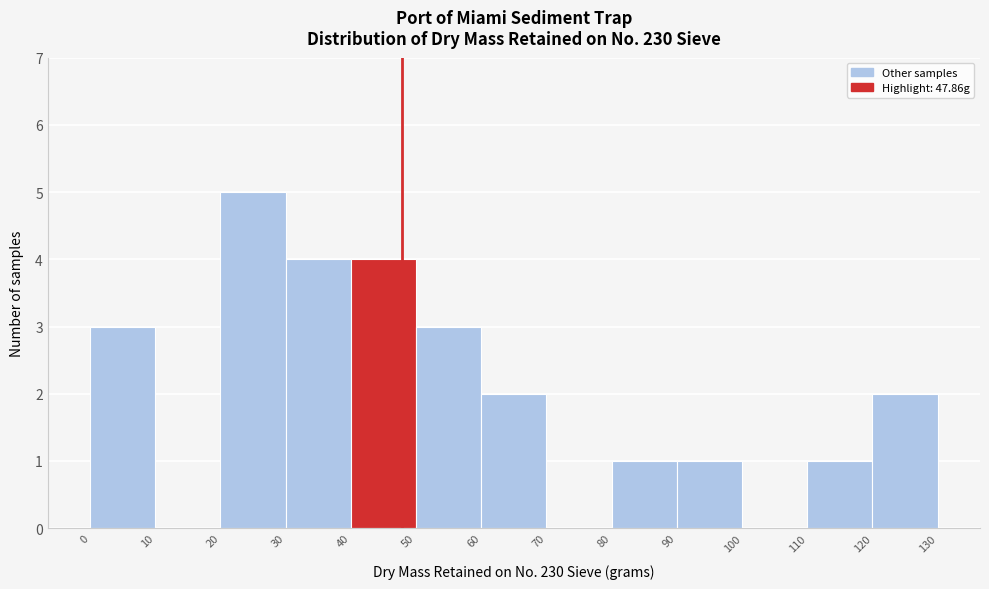

What is the height of the bar covering 110 to 120 on the x-axis? The values are not printed on the chart, so give them approximately, as read against the axis.

1